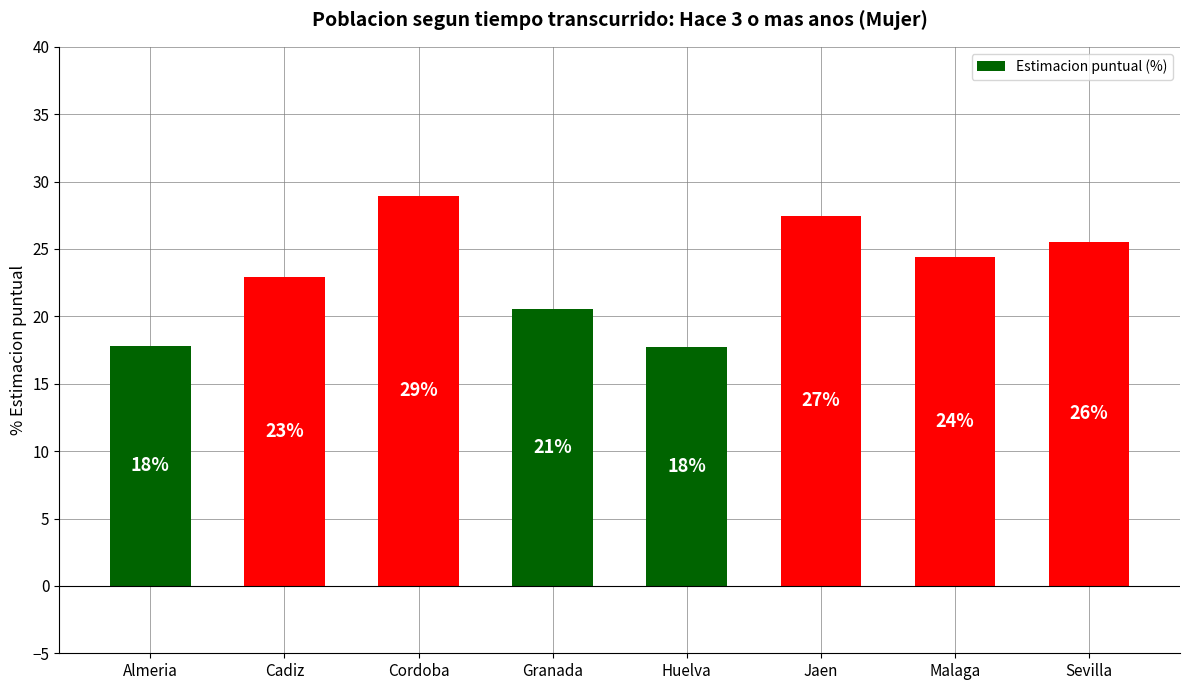

What is the ratio of the value at Jaen to the value at Huelva?

1.5